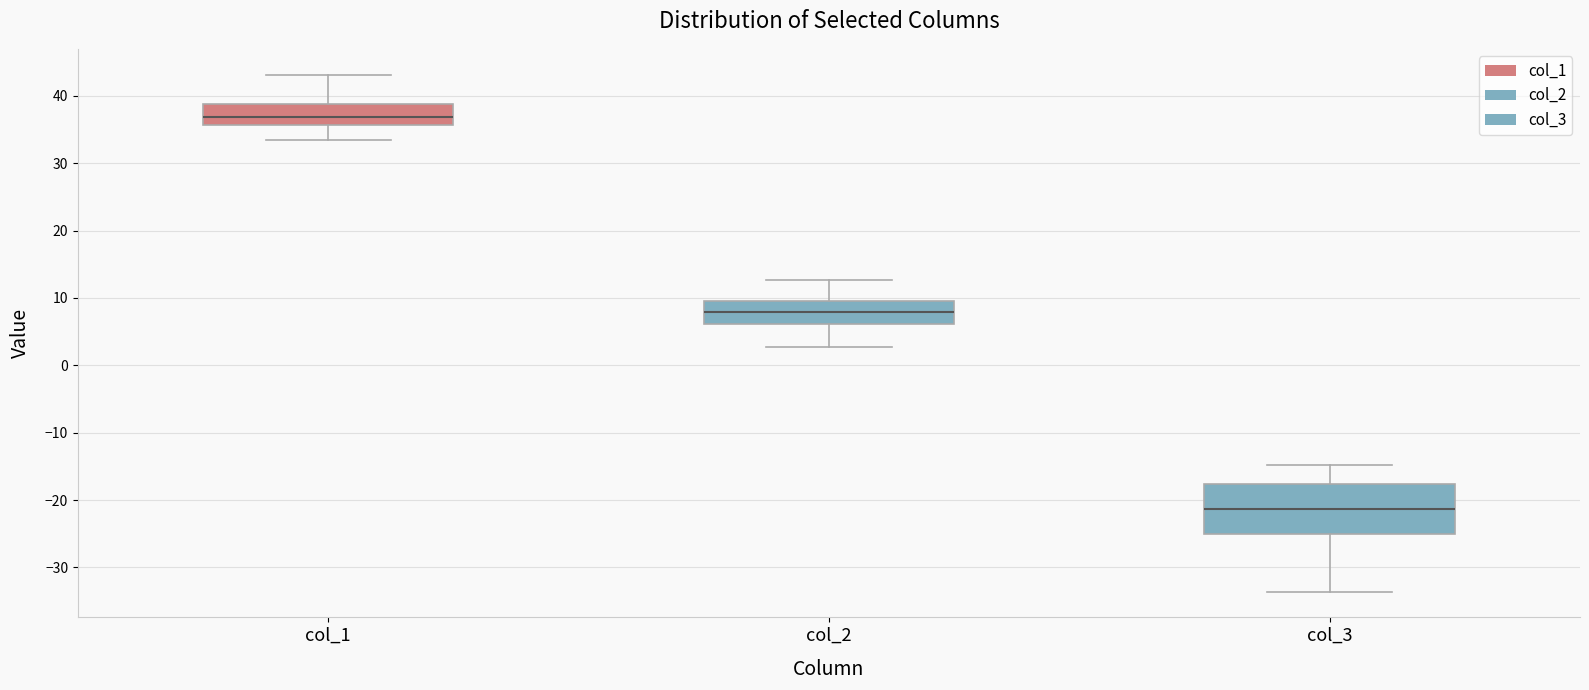

Reading left to right, read every box against the y-axis: the position of its median line, the range the box covers, and the ends of its whiskers. The values are not printed on the chart, so give them approximately, as read against the axis.

col_1: median 37, box 36 to 39, whiskers 33 to 43
col_2: median 8, box 6 to 10, whiskers 3 to 13
col_3: median -21, box -25 to -18, whiskers -34 to -15